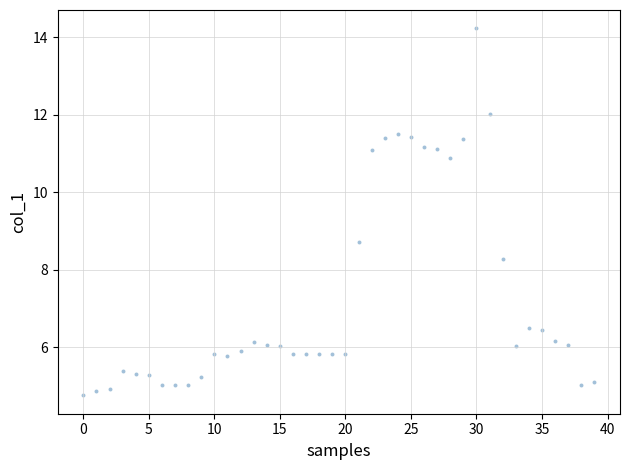

What is the range of Y values (max minus min)?

9.5